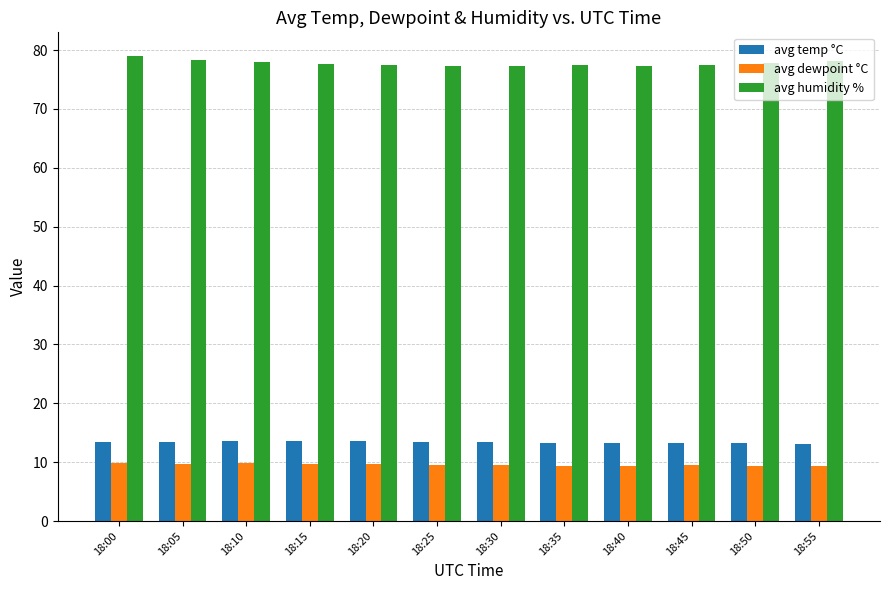

What is the difference between the highest and lowest values at 18:35?

68.0